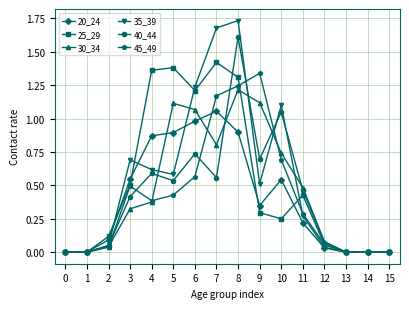

True or false: 40_44 has more than 0 interior local peaks.

True